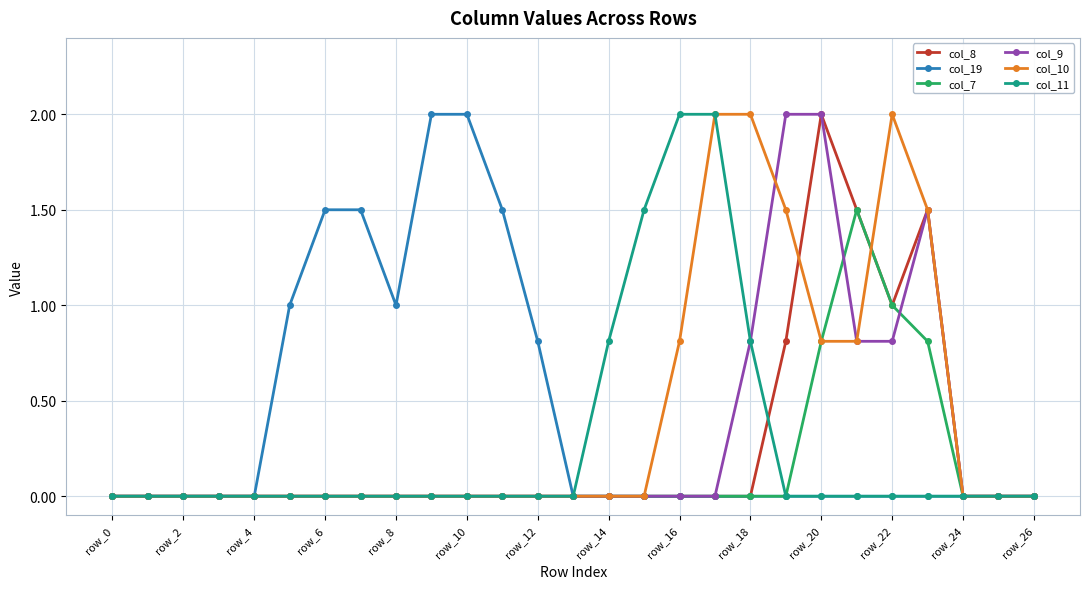

True or false: col_8 has more than 1 points higher than both neighbors.

True